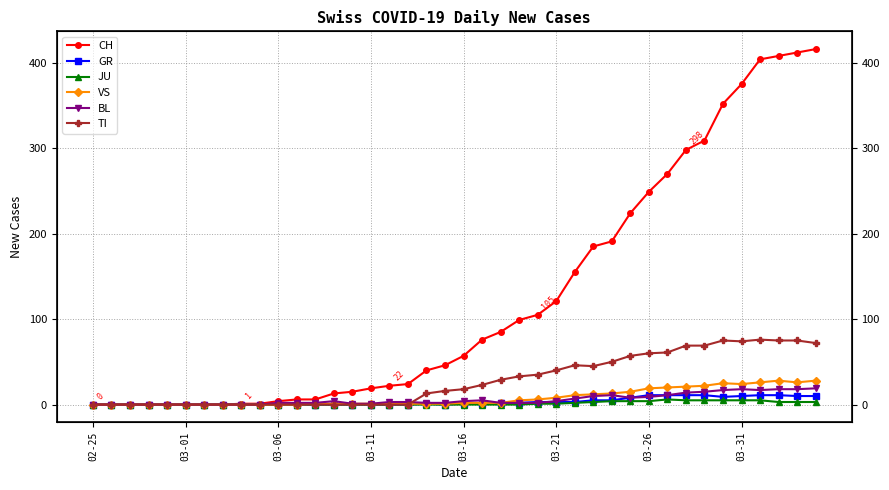

Reading left to right, what are all the values shown in this chart?

CH: 0	0	0	0	0	0	0	0	1	1	4	6	6	13	15	19	22	24	40	46	57	76	85	99	105	121	155	185	191	224	249	270	298	309	352	375	404	408	412	416
GR: 0	0	0	0	0	0	0	0	0	0	0	0	0	0	0	0	0	0	1	0	1	1	2	2	3	3	3	5	5	8	11	11	11	11	9	10	11	11	10	10
JU: 0	0	0	0	0	0	0	0	0	0	0	0	0	0	0	0	0	0	0	0	0	0	0	0	1	1	2	3	4	4	4	6	5	5	5	5	5	3	3	3
VS: 0	0	0	0	0	0	0	0	0	0	0	0	1	1	1	1	1	1	1	1	2	2	2	5	6	8	11	12	13	15	19	20	21	22	25	24	26	28	26	28
BL: 0	0	0	0	0	0	0	0	0	0	2	2	2	4	1	1	3	3	2	2	4	5	2	2	2	4	7	10	11	8	9	11	14	15	17	18	17	18	18	19
TI: 0	0	0	0	0	0	0	0	0	0	0	0	0	0	0	0	0	0	13	16	18	23	29	33	35	40	46	45	50	57	60	61	69	69	75	74	76	75	75	72